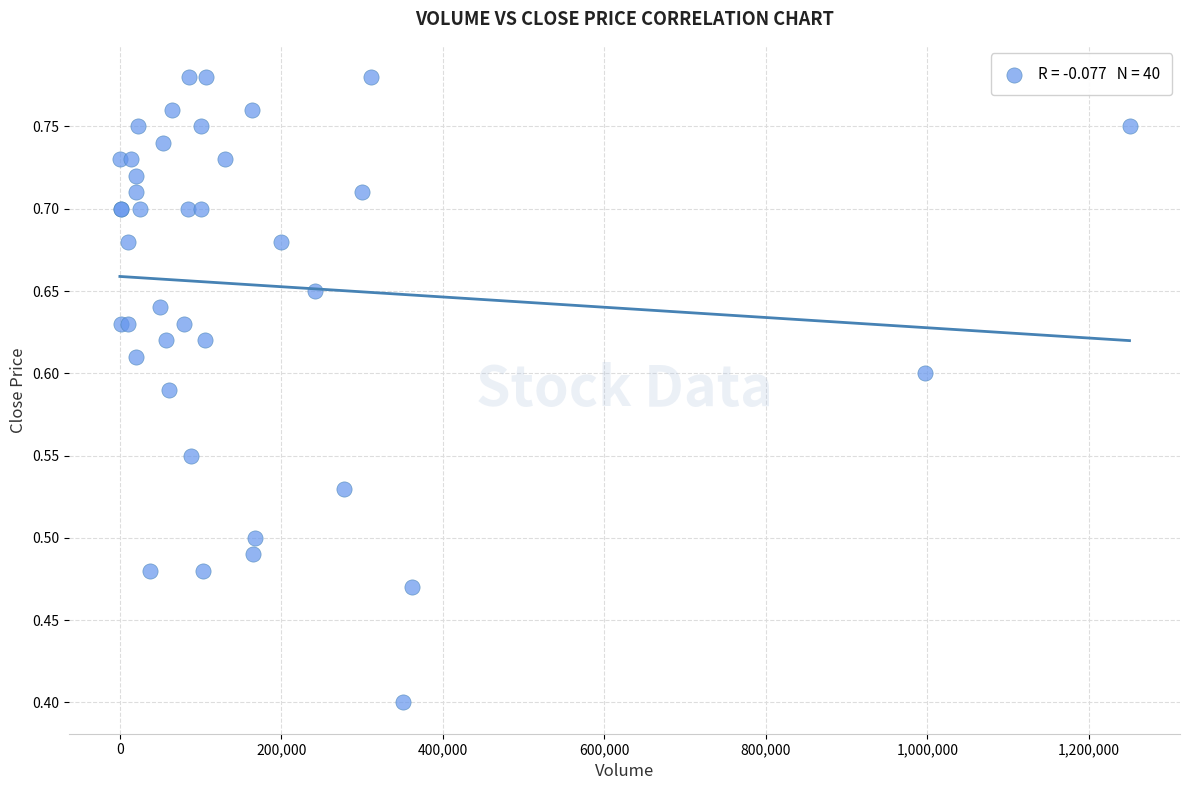

What Y value in the scatter plot is closest to 0?

0.4